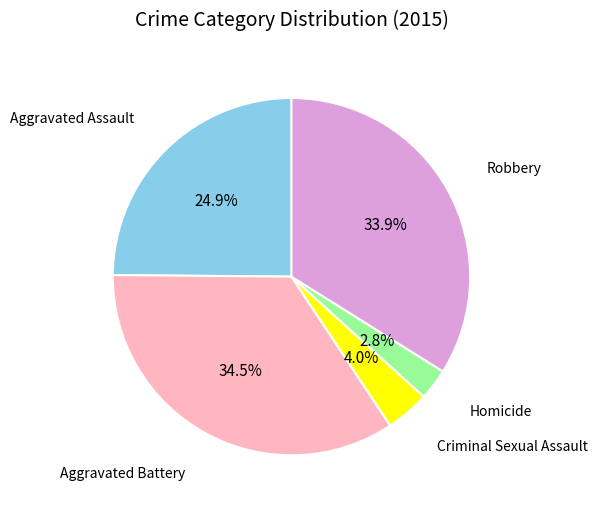

Is there a majority slice in this chart?

No